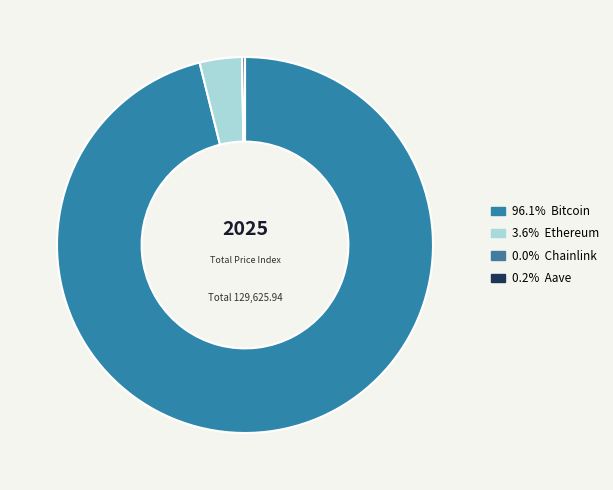

How many slices are in this pie chart?

4